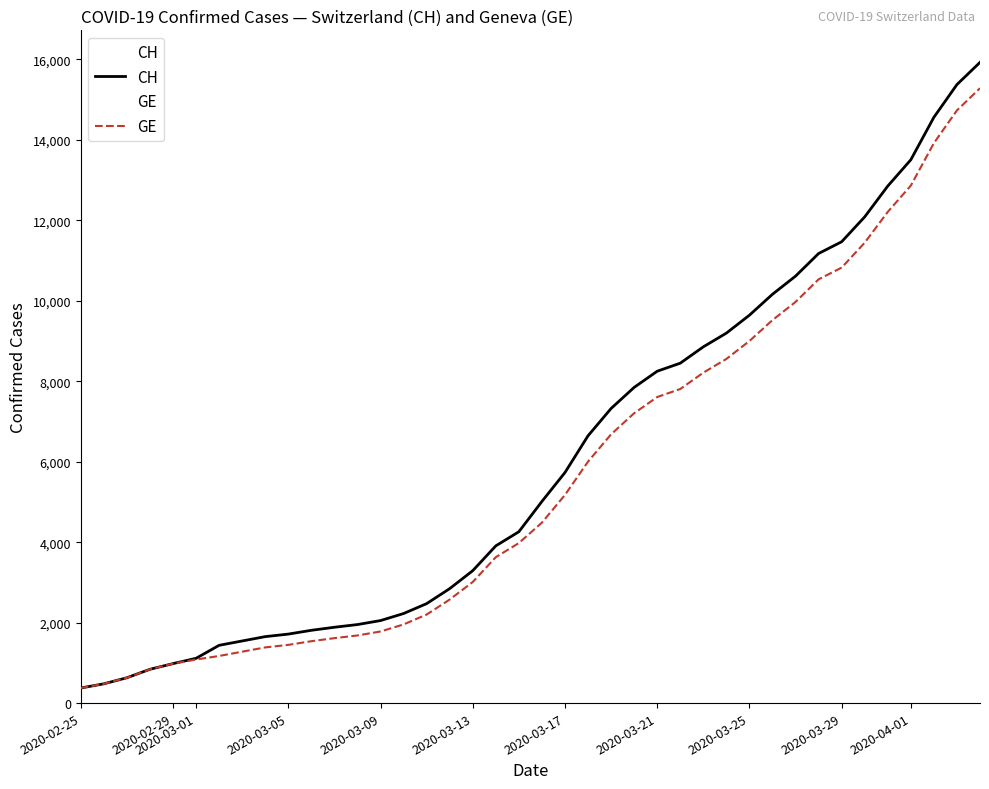

Where is CH nearest to the value 8150?

2020-03-21